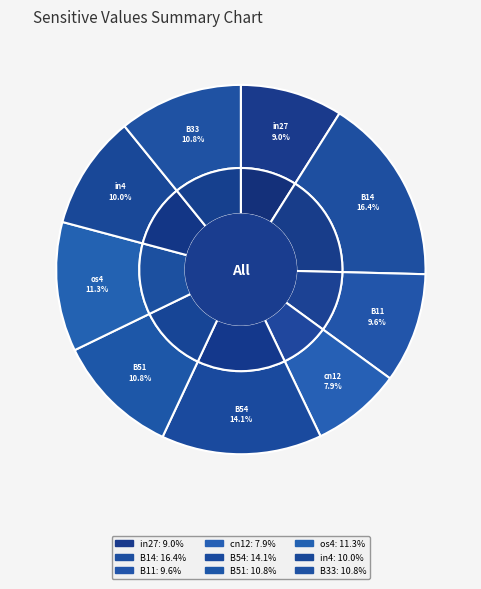

How much of the chart is everything except B51?

89.2%